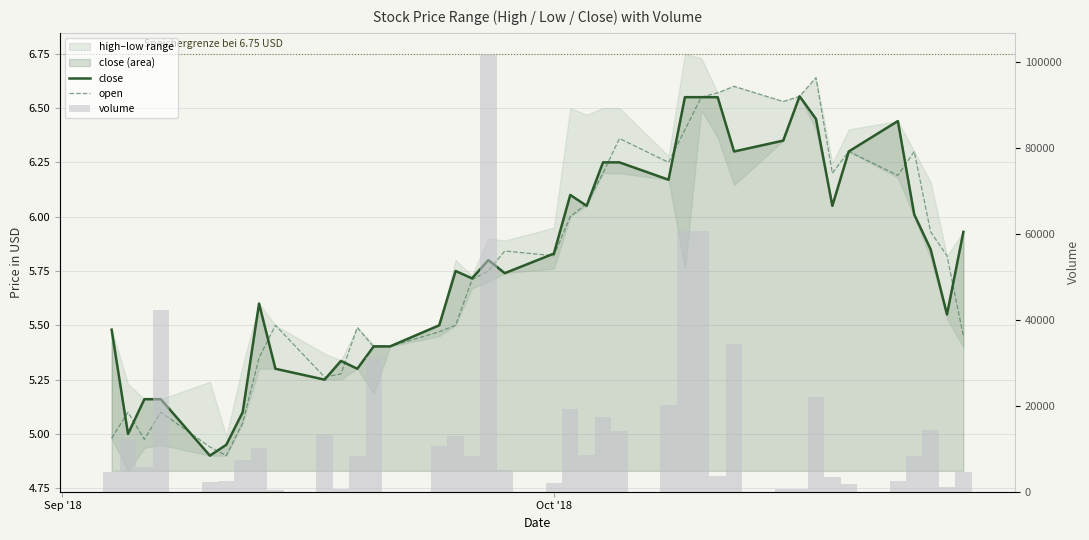

Is it true that close equals 7.8 at 38?

False